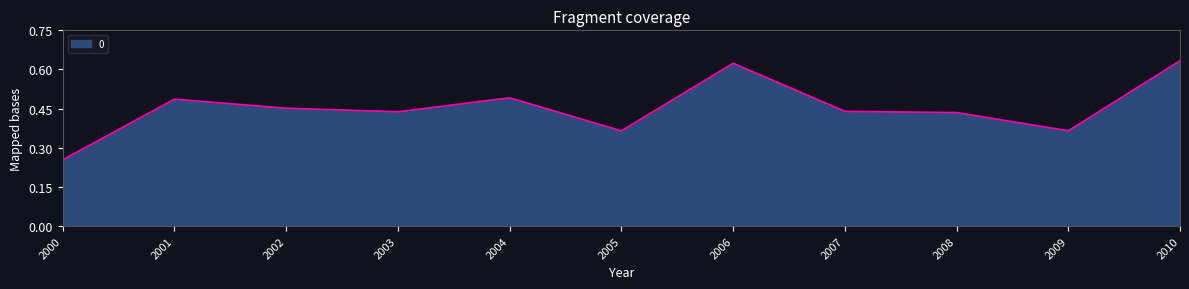

How many lines are shown in the chart?

1